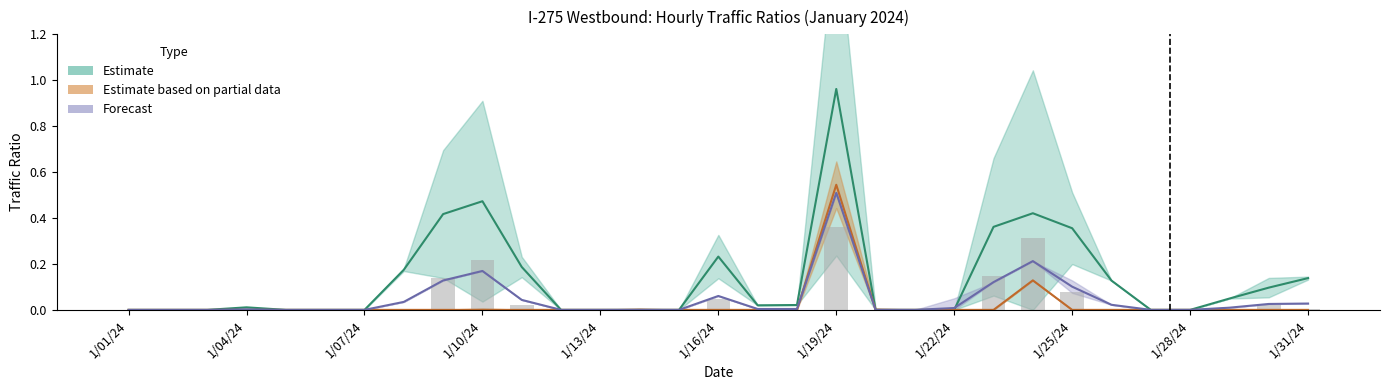

What is the label of the 29th bar from the right?

1/03/24